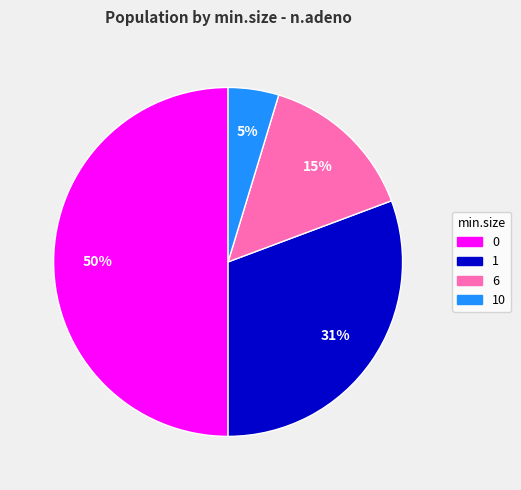

To the nearest percent, what is the average slice percentage?

25%